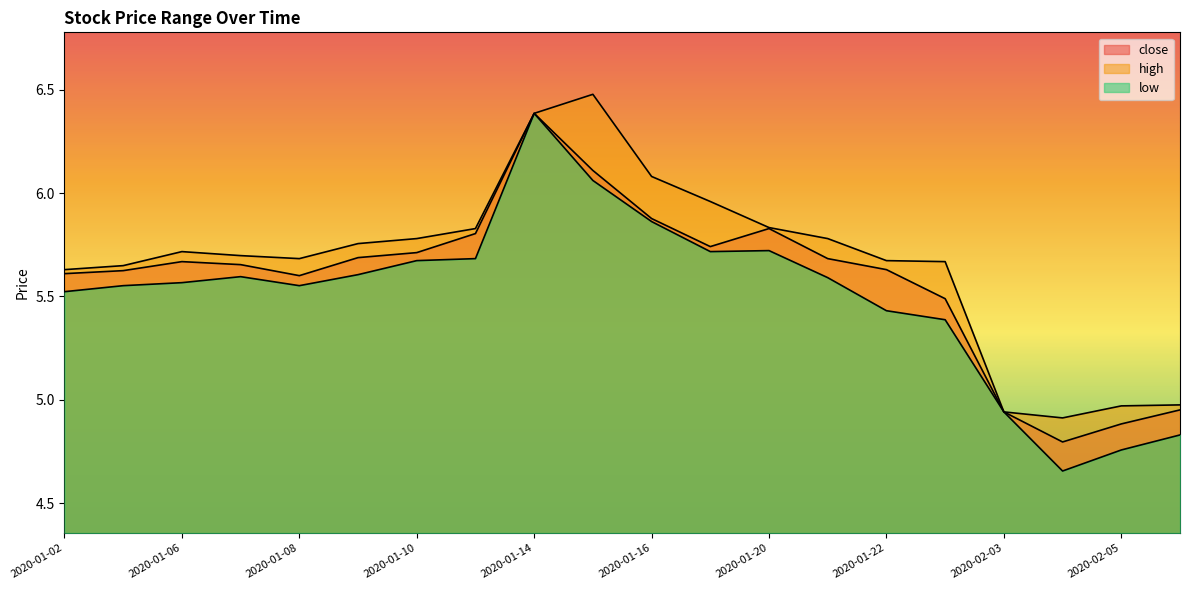

How many data points in low are above 5?

16